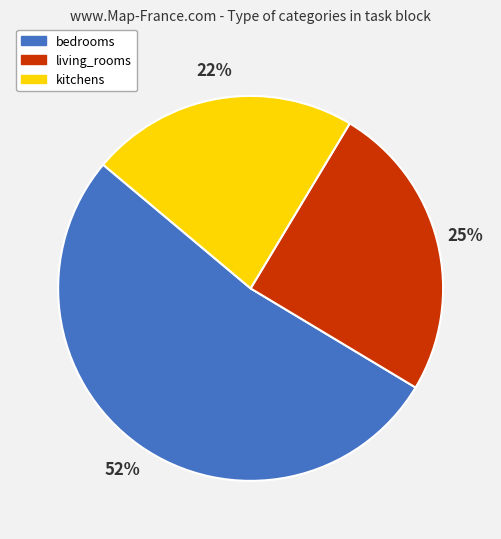

Approximately how many times larger is the value at kitchens compared to living_rooms?

0.9